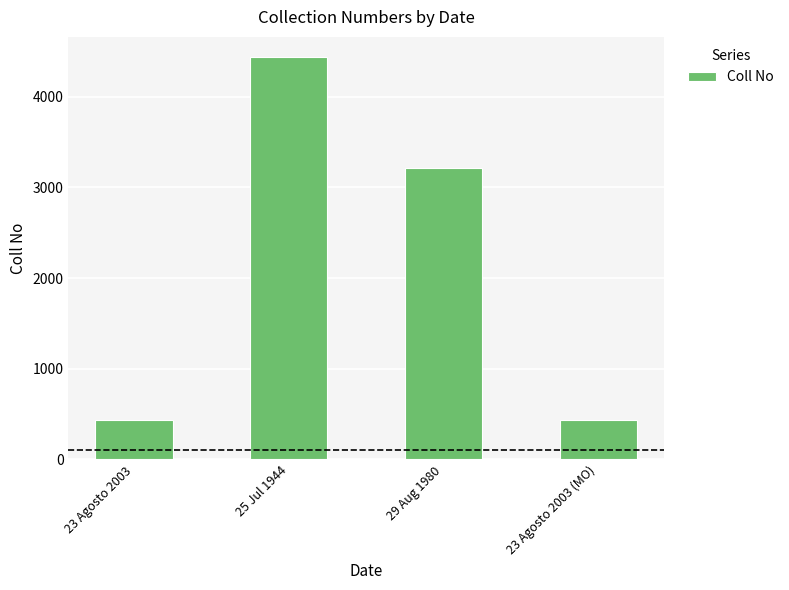

At which category does the chart reach its peak across all series?

25 Jul 1944